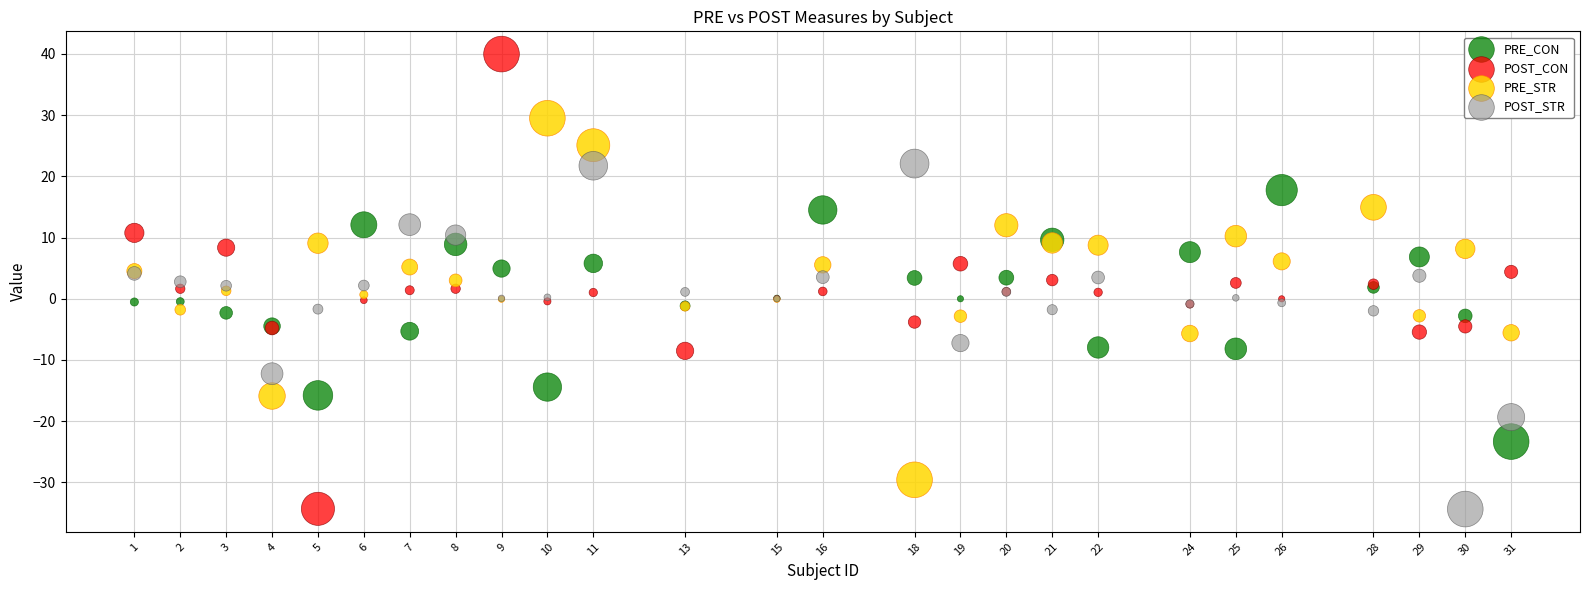

What is the X range (max minus min) for the scatter plot?

30.0